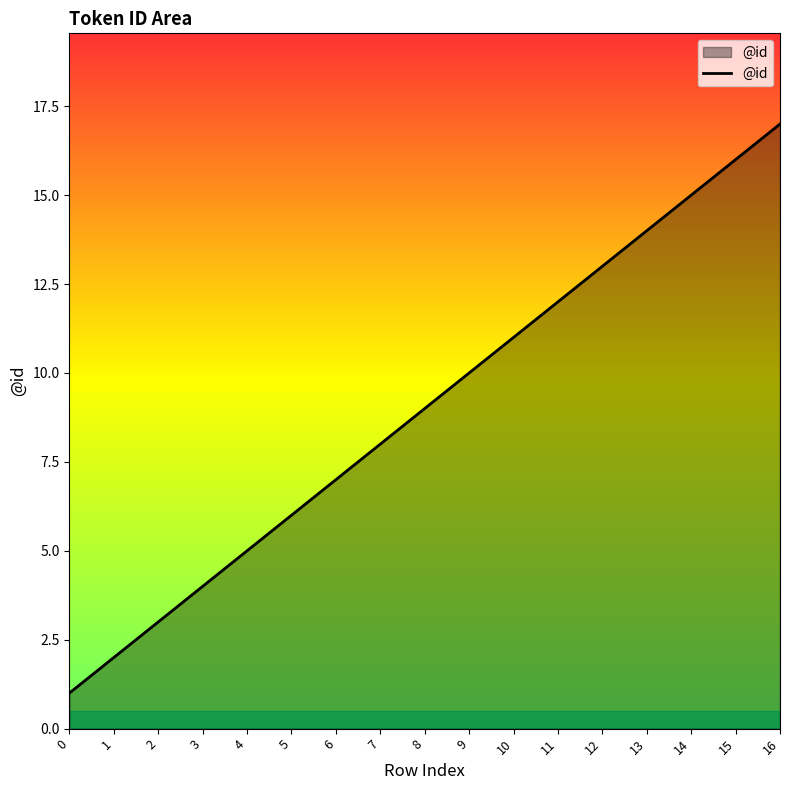

What is the change in value from 1 to 9?

+8